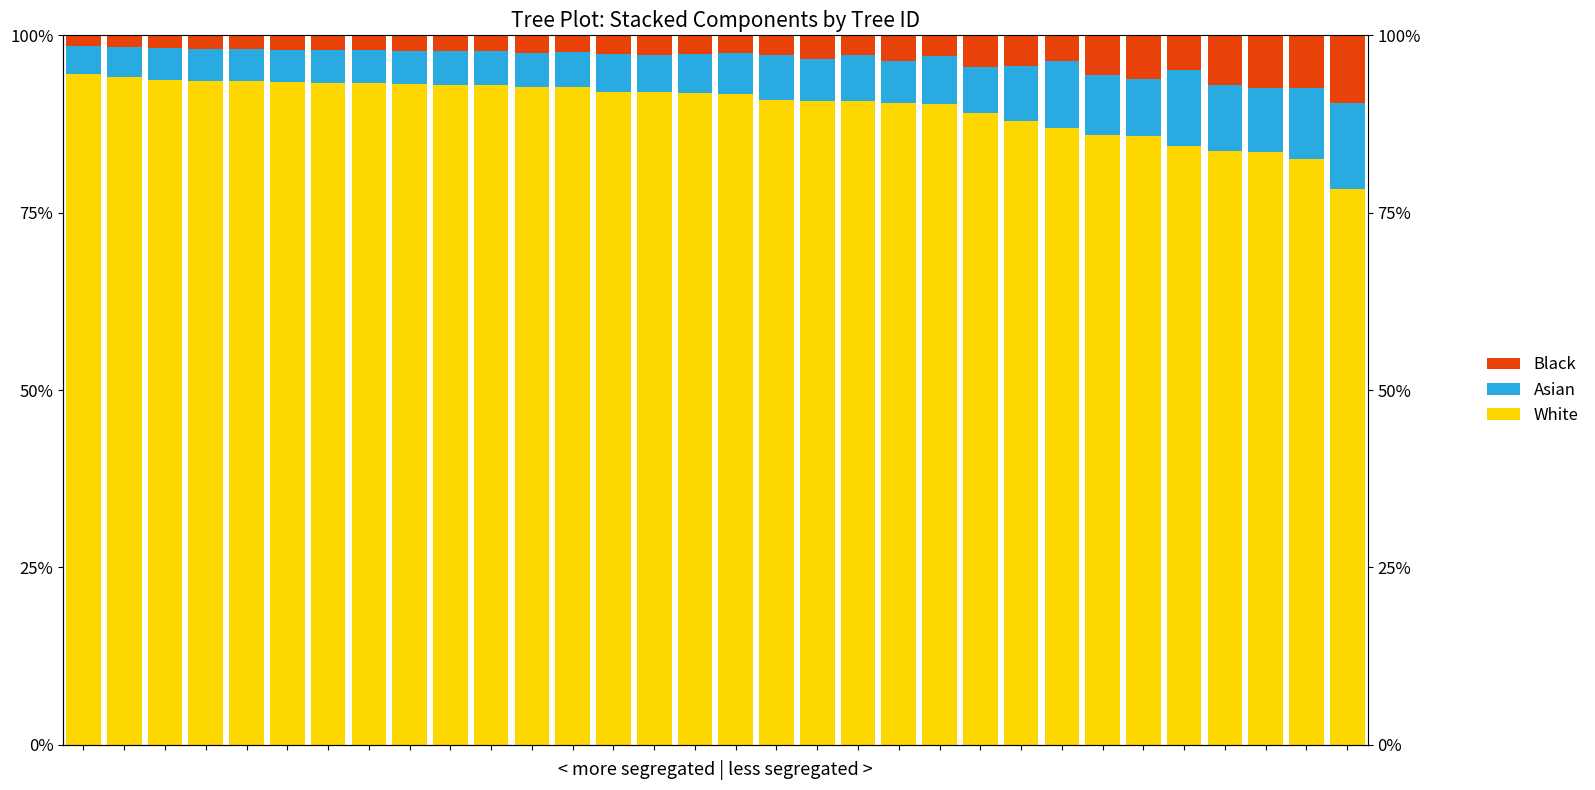

How many bars are there in each group?

3